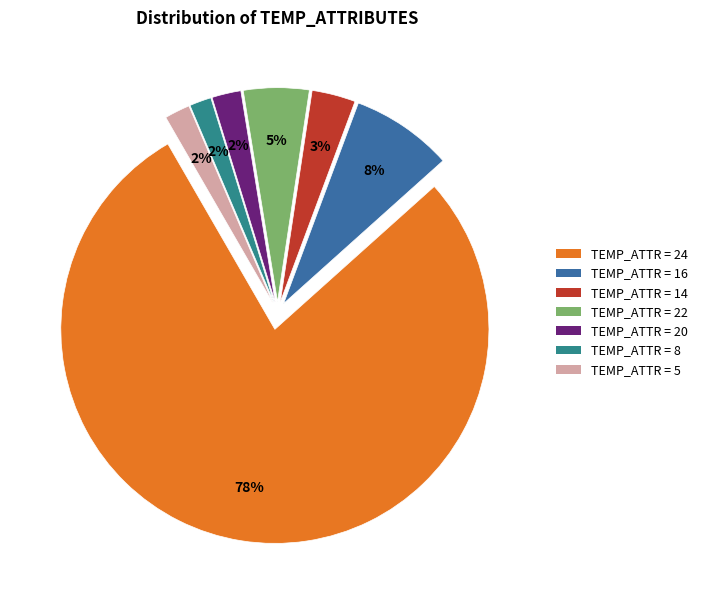

Is it true that TEMP_ATTR = 22 is 18% of the pie?

False